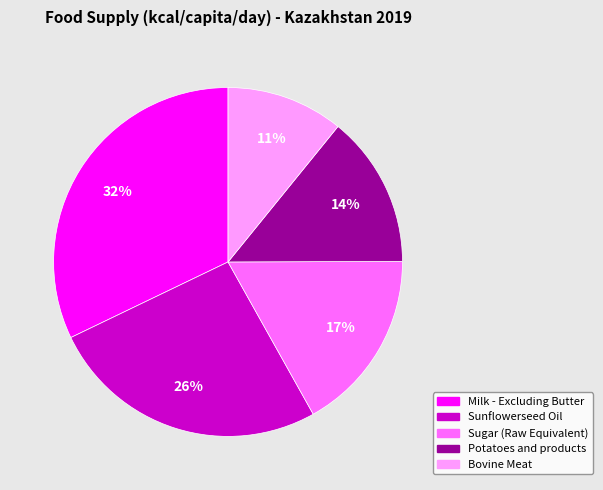

Approximately how many times larger is the value at Sugar (Raw Equivalent) compared to Potatoes and products?

1.2